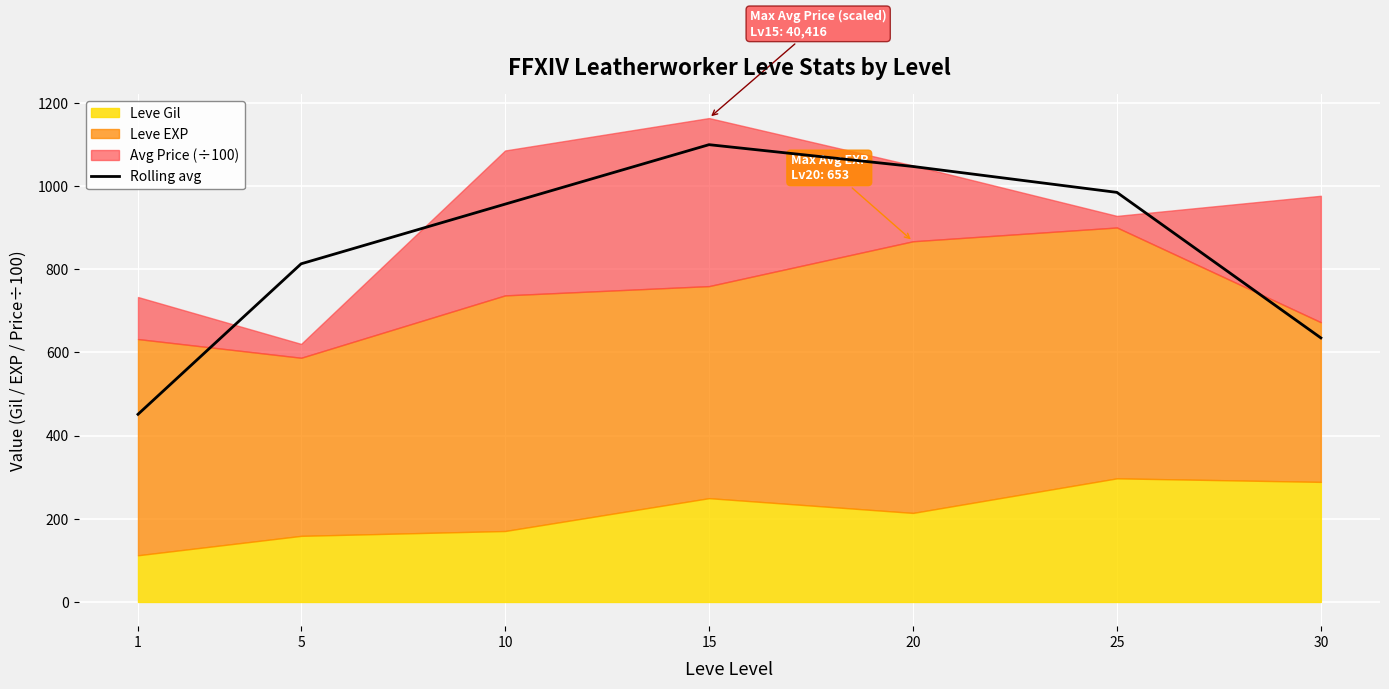

The chart shows a value of 1585.7 at 10. True or false?

False